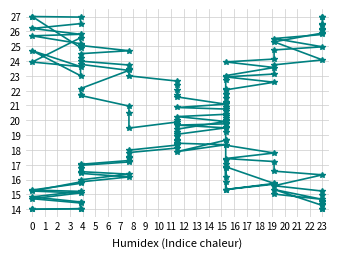

Is the value of X_new at 12 greater than the value of Y_new at 9?

No